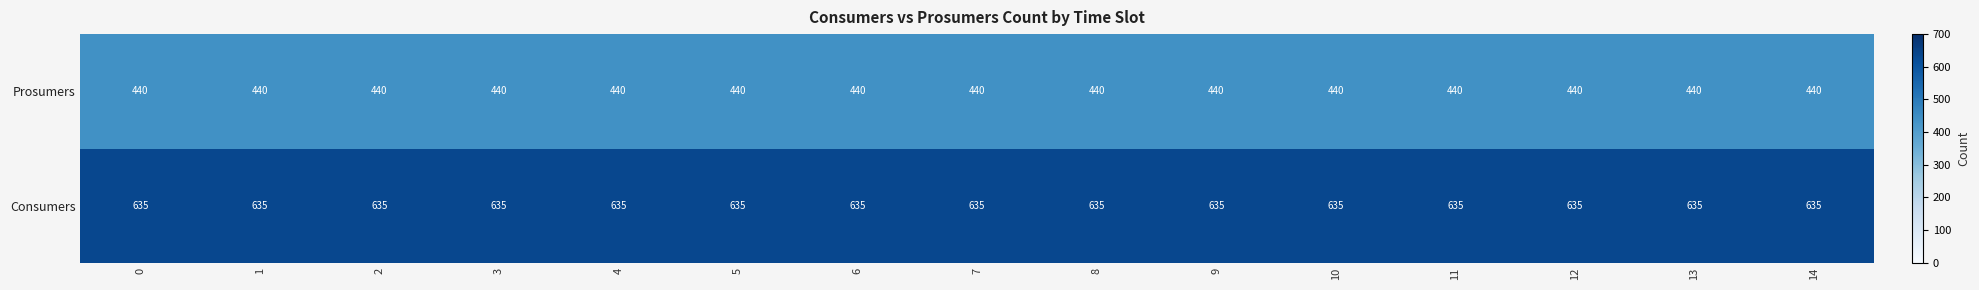

What is the total value across all series at 10?

1075